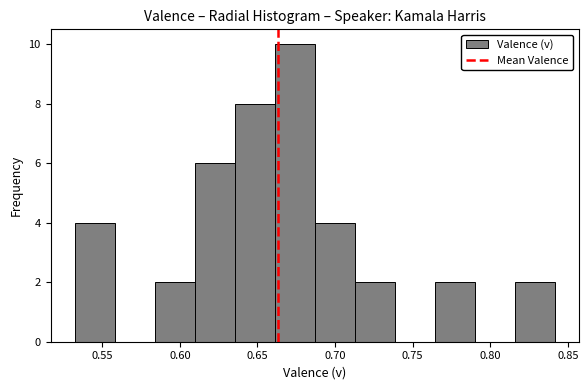

Reading left to right, transcribe this chart: for each bar, give the range it covers on the x-axis and its height. Neither the bar edges nor the heights are printed on the chart, so give them approximately, as read against the axes.

0.530 to 0.560: 4
0.560 to 0.585: 0
0.585 to 0.610: 2
0.610 to 0.635: 6
0.635 to 0.660: 8
0.660 to 0.685: 10
0.685 to 0.710: 4
0.710 to 0.740: 2
0.740 to 0.765: 0
0.765 to 0.790: 2
0.790 to 0.815: 0
0.815 to 0.840: 2